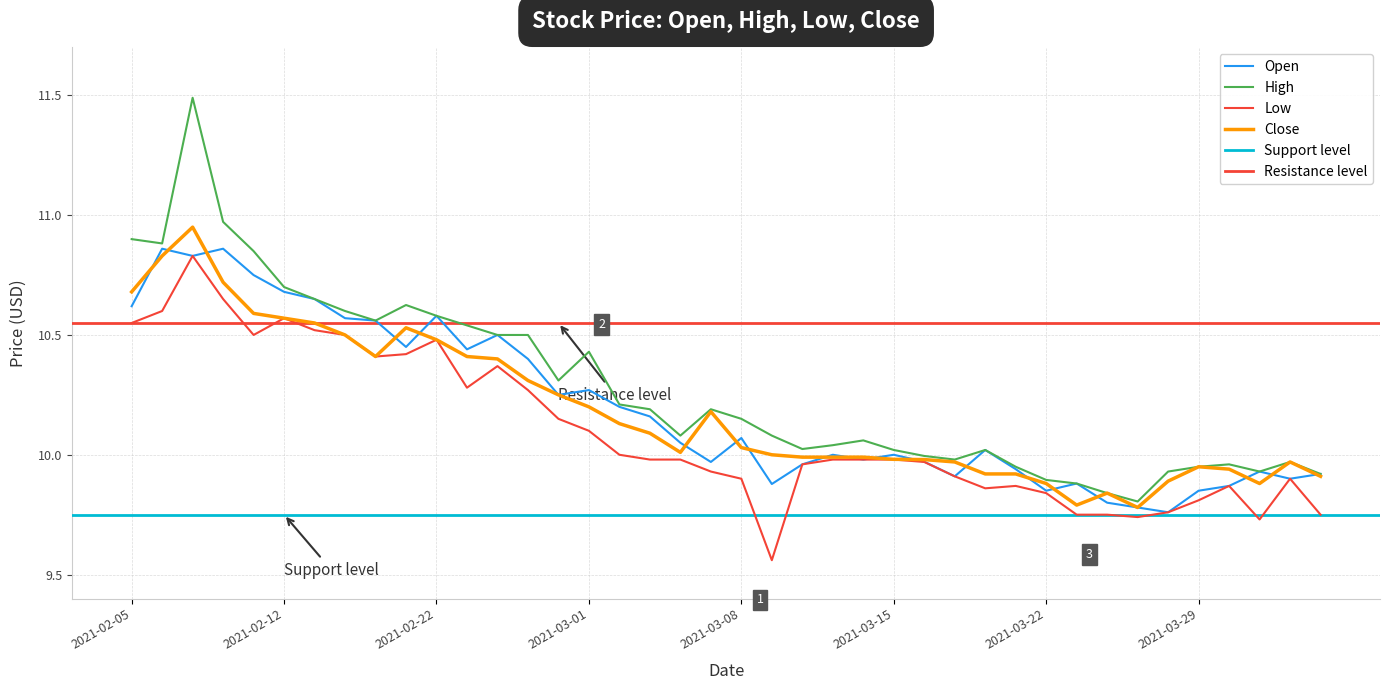

The Close series shows 10.1 at 2021-03-03. True or false?

True